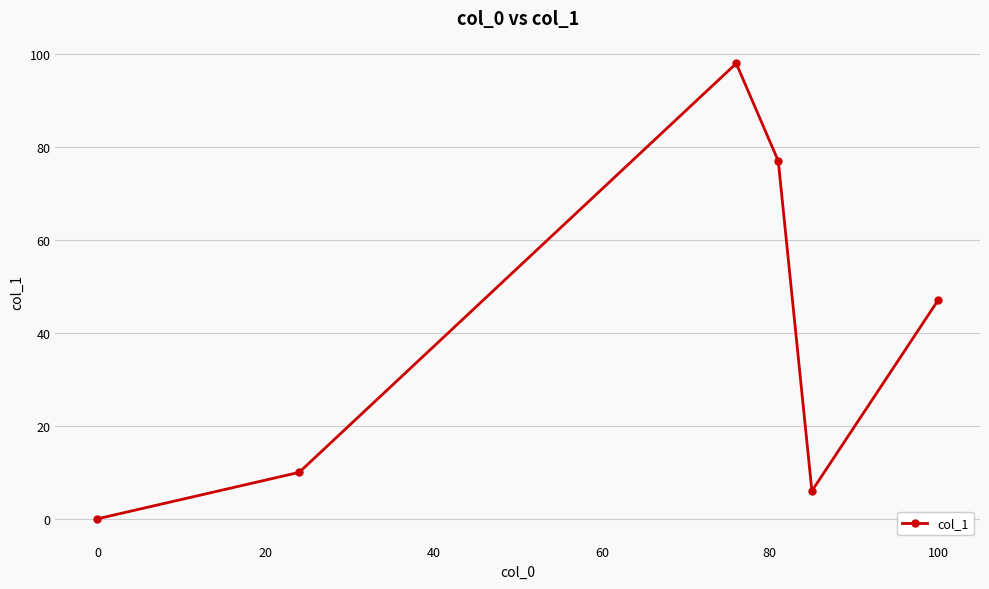

What is the greatest value displayed?

98